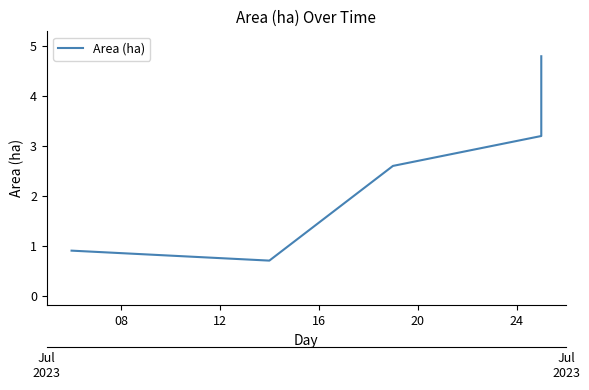

Is it true that the value at 16 is 0.9?

False